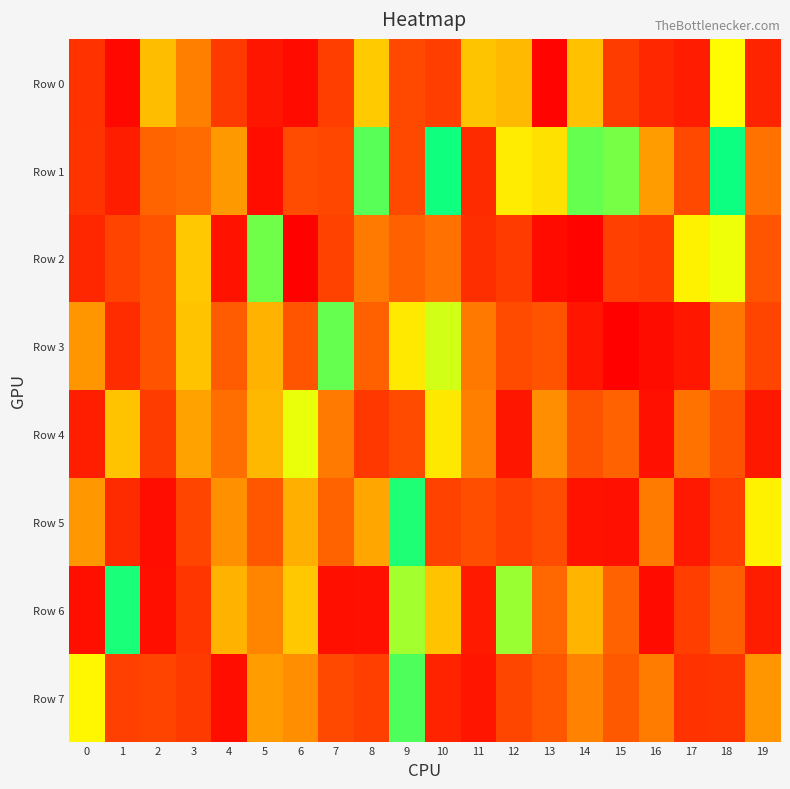

Reading left to right, list all the values displayed in this chart.

Row 0: 0=731195	1=952309	2=266137	3=425302	4=687537	5=878238	6=937280	7=667314	8=241842	9=611754	10=666919	11=253668	12=271879	13=973262	14=259287	15=681276	16=792958	17=846155	18=157592	19=804409
Row 1: 0=724631	1=841256	2=505790	3=484061	4=347812	5=922719	6=592340	7=619528	8=55551	9=608693	10=10865	11=766124	12=181937	13=202842	14=63644	15=75062	16=336532	17=611180	18=9176	19=464350
Row 2: 0=792107	1=636845	2=555133	3=247264	4=901302	5=71718	6=983755	7=646955	8=440222	9=512021	10=464943	11=753598	12=683803	13=940951	14=979216	15=656899	16=682458	17=172991	18=141523	19=554666
Row 3: 0=355702	1=765530	2=560090	3=254012	4=531149	5=283847	6=554560	7=64141	8=512567	9=188595	10=126389	11=442221	12=600944	13=555499	14=885408	15=987539	16=932866	17=875024	18=447416	19=630153
Row 4: 0=835132	1=254514	2=681115	3=320609	4=475637	5=274687	6=138781	7=441114	8=702343	9=601781	10=190755	11=421841	12=877905	13=378356	14=564501	15=510929	16=910805	17=463504	18=565930	19=869099
Row 5: 0=354584	1=765893	2=926580	3=631326	4=373524	5=545042	6=290275	7=506840	8=307697	9=21447	10=648628	11=583940	12=656424	13=591903	14=903488	15=911132	16=436956	17=864072	18=668757	19=173233
Row 6: 0=917494	1=17293	2=917455	3=710781	4=285632	5=409097	6=247553	7=915238	8=912376	9=100743	10=255533	11=860203	12=94367	13=490428	14=282078	15=510352	16=936369	17=670501	18=523093	19=840894
Row 7: 0=163032	1=656706	2=639586	3=691154	4=924640	5=339305	6=377803	7=614258	8=664803	9=50728	10=809012	11=883368	12=625336	13=545824	14=416331	15=538225	16=433990	17=730680	18=715619	19=355550